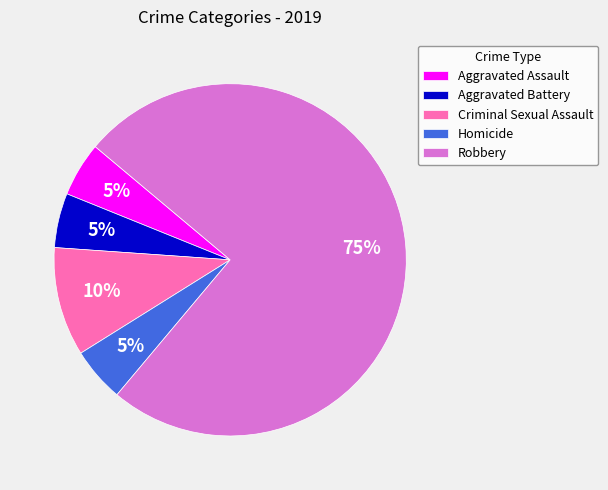

The Homicide slice represents 5% of the pie. True or false?

True